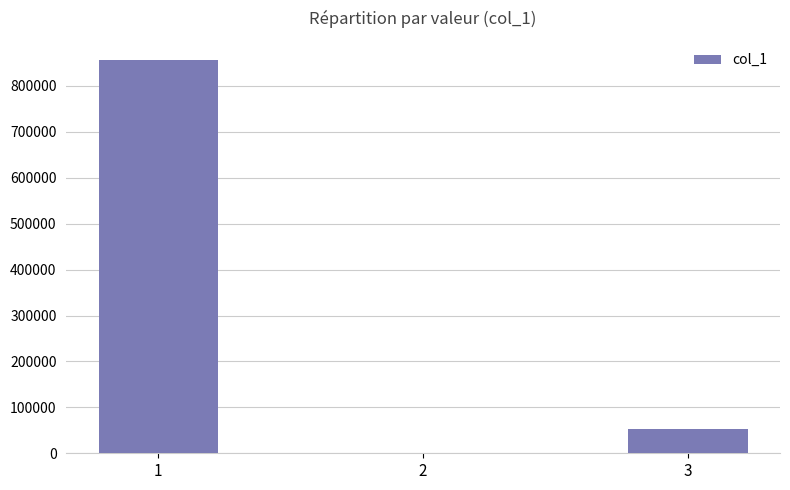

The value at 1 is 855555. True or false?

True